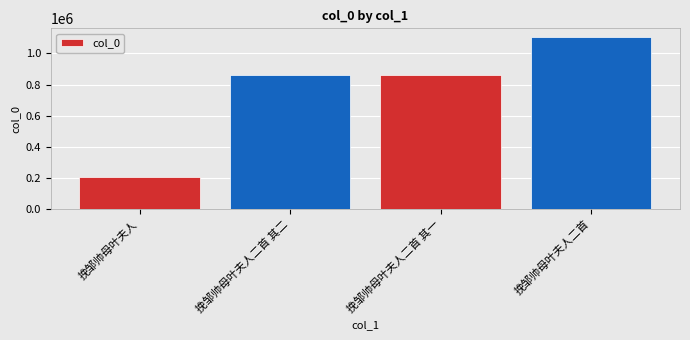

The chart shows a value of 860035 at 挽邹帅母叶夫人二首 其一. True or false?

True